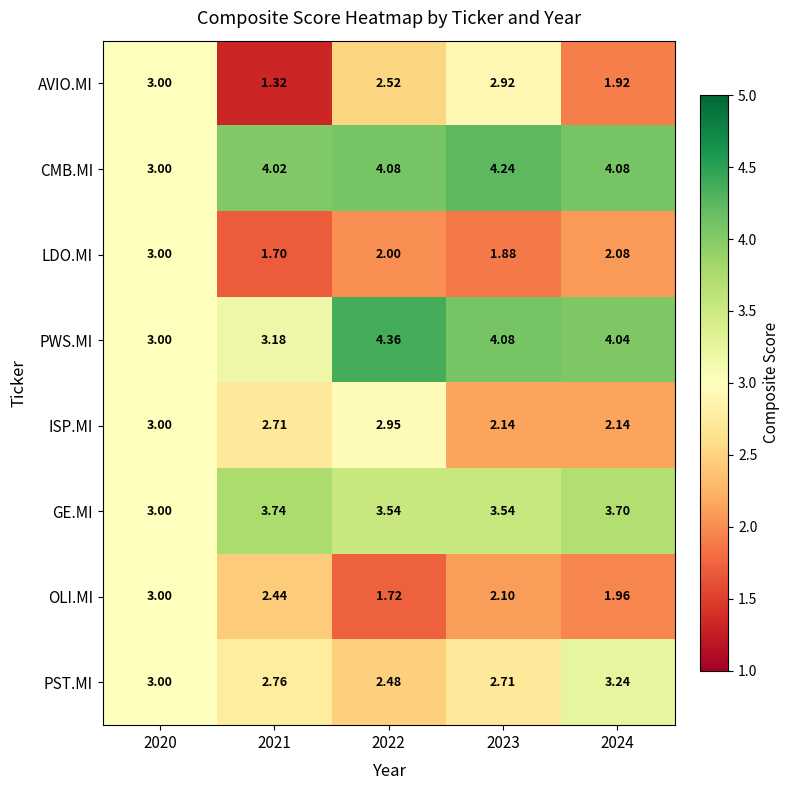

Which series has the widest spread of values?

AVIO.MI